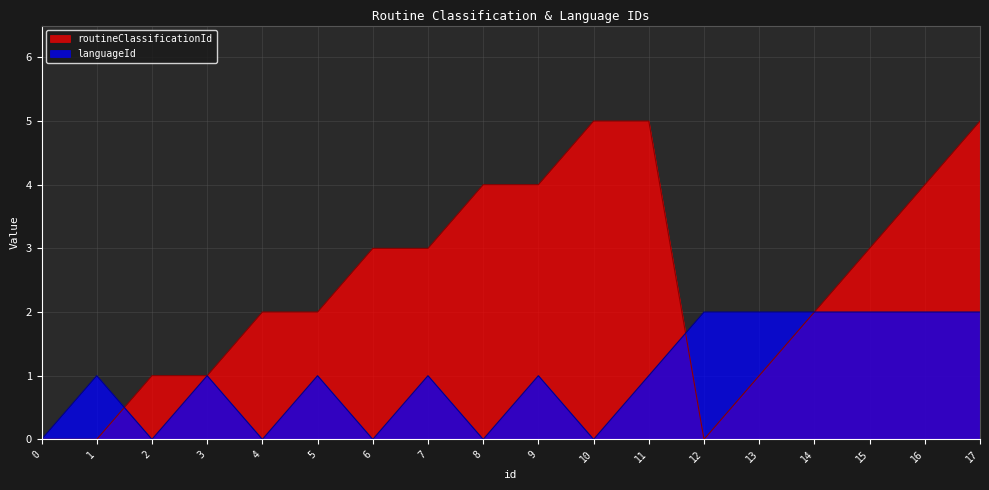

Reading left to right, what are all the values shown in this chart?

routineClassificationId: 0=0	1=0	2=1	3=1	4=2	5=2	6=3	7=3	8=4	9=4	10=5	11=5	12=0	13=1	14=2	15=3	16=4	17=5
languageId: 0=0	1=1	2=0	3=1	4=0	5=1	6=0	7=1	8=0	9=1	10=0	11=1	12=2	13=2	14=2	15=2	16=2	17=2